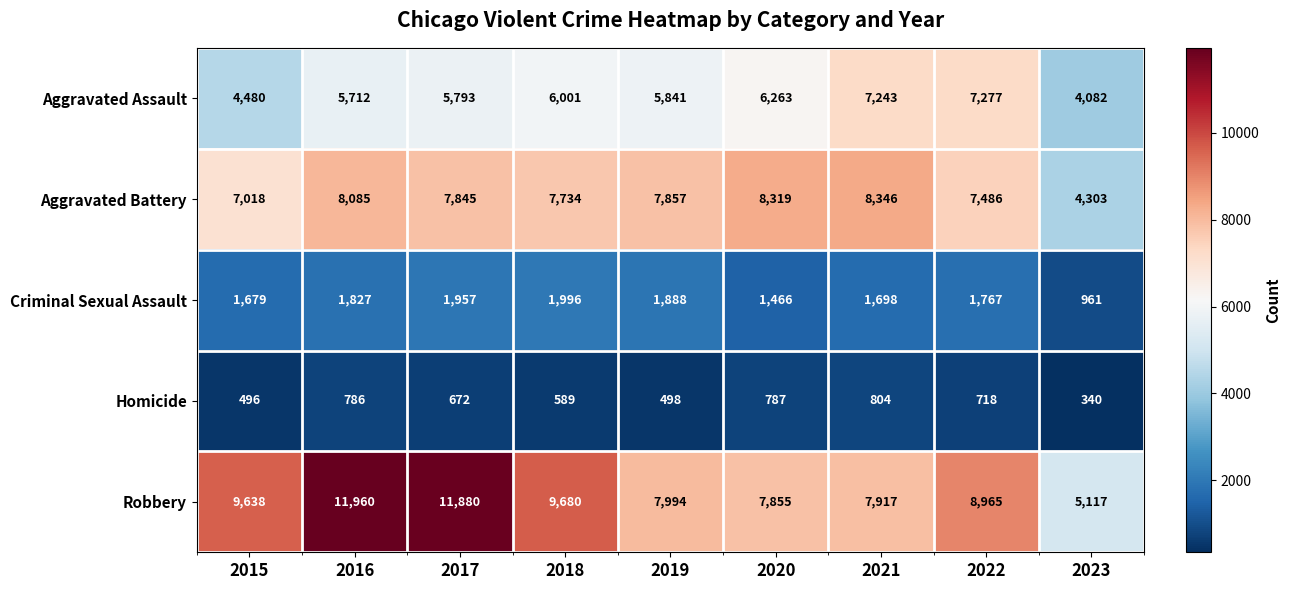

Which series changed the most between 2015 and 2018?

Aggravated Assault